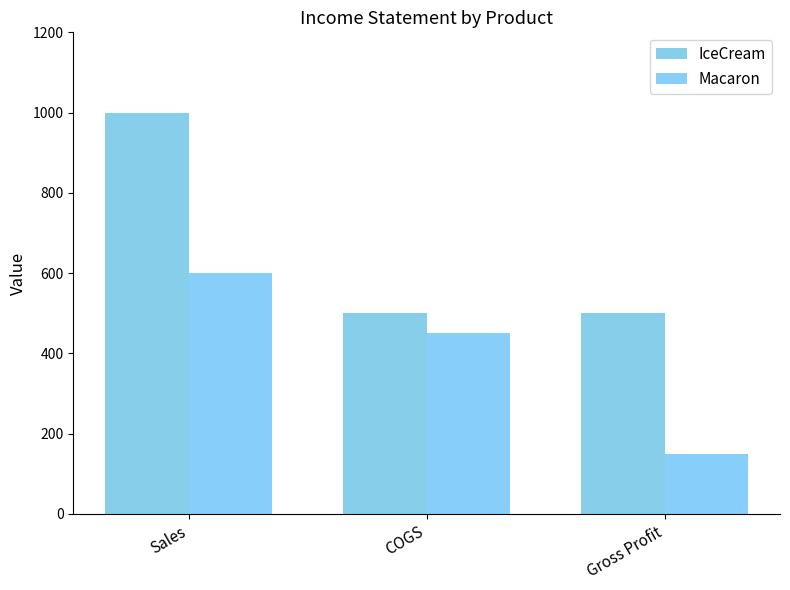

What is the label of the 1st bar from the left?

Sales